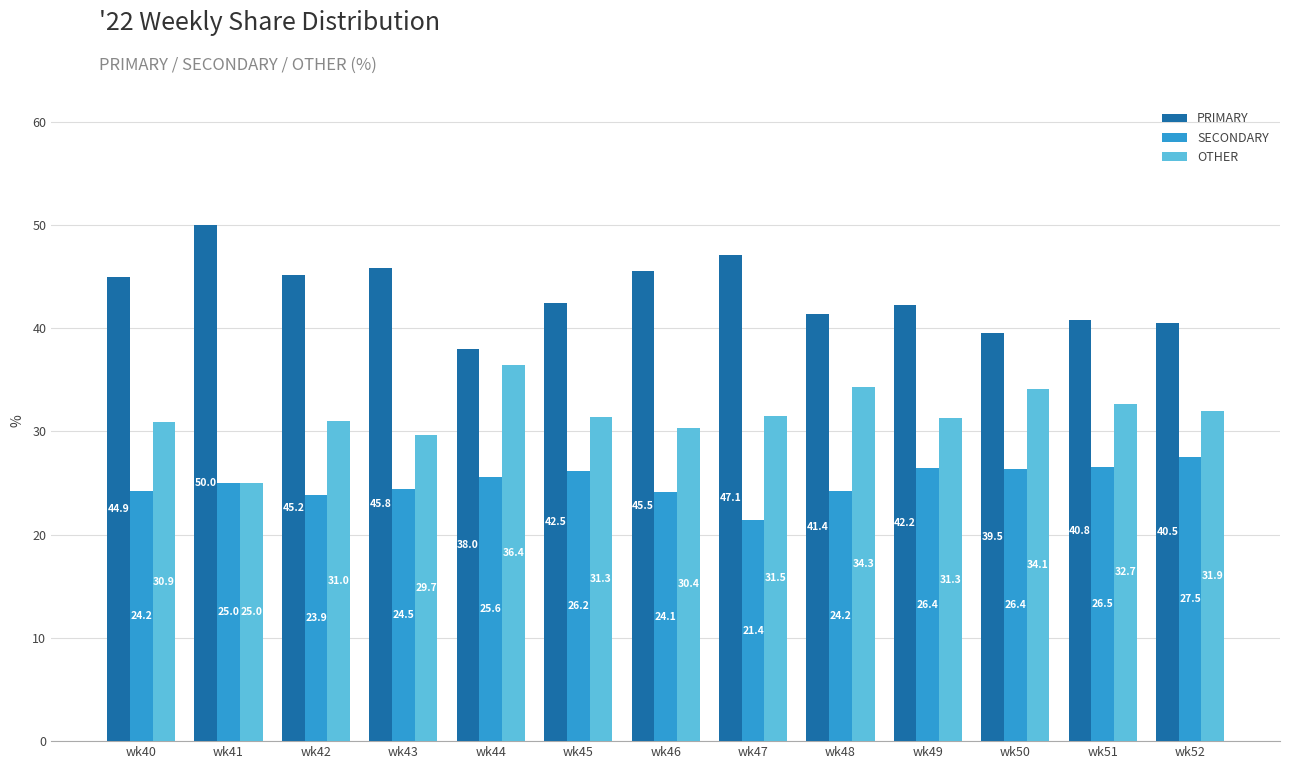

Reading left to right, transcribe all the data shown in this chart.

PRIMARY: 44.9	50.0	45.2	45.8	38.0	42.5	45.5	47.1	41.4	42.2	39.5	40.8	40.5
SECONDARY: 24.2	25.0	23.9	24.5	25.6	26.2	24.1	21.4	24.2	26.4	26.4	26.5	27.5
OTHER: 30.9	25.0	31.0	29.7	36.4	31.3	30.4	31.5	34.3	31.3	34.1	32.7	31.9